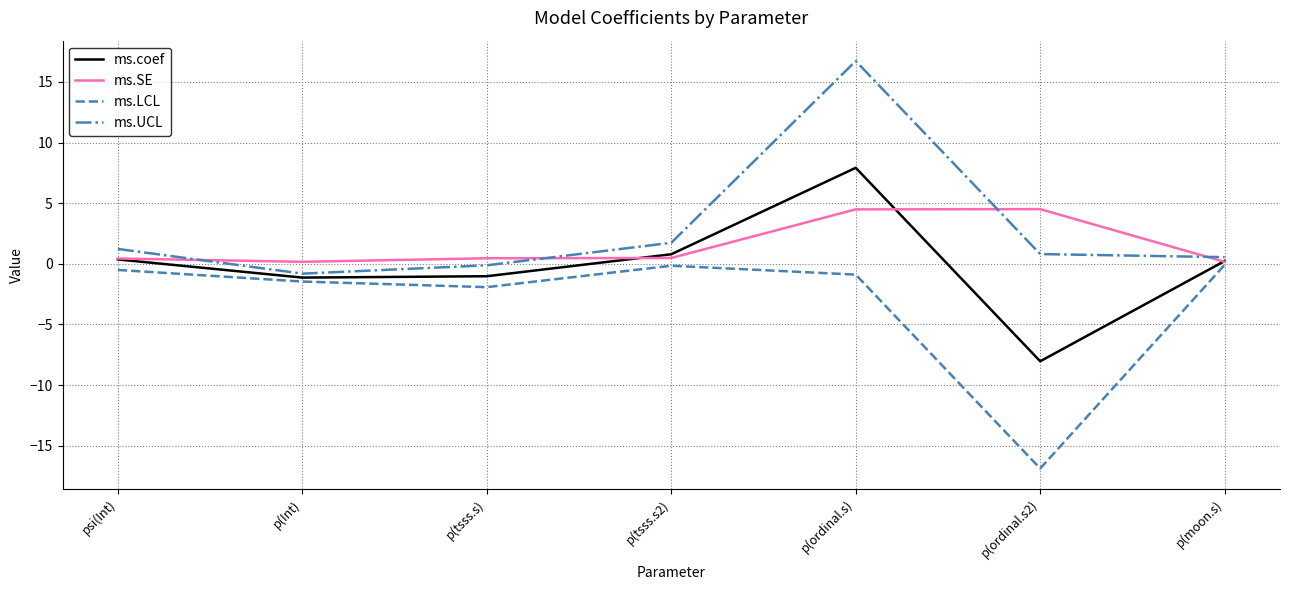

What is the total value across all series at p(ordinal.s)?

28.2